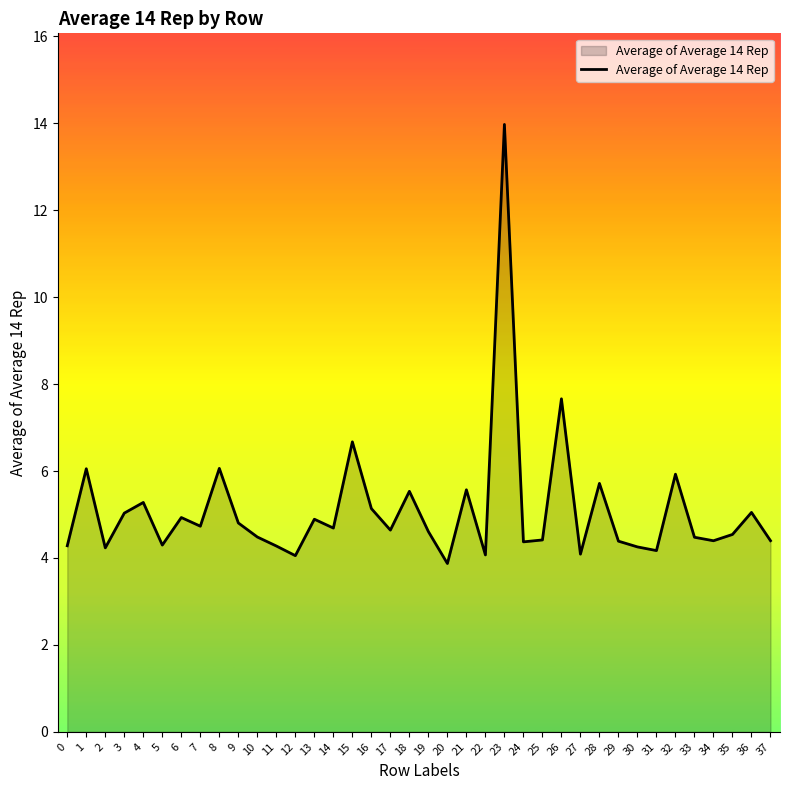

At which category does the data reach its first local peak?

1